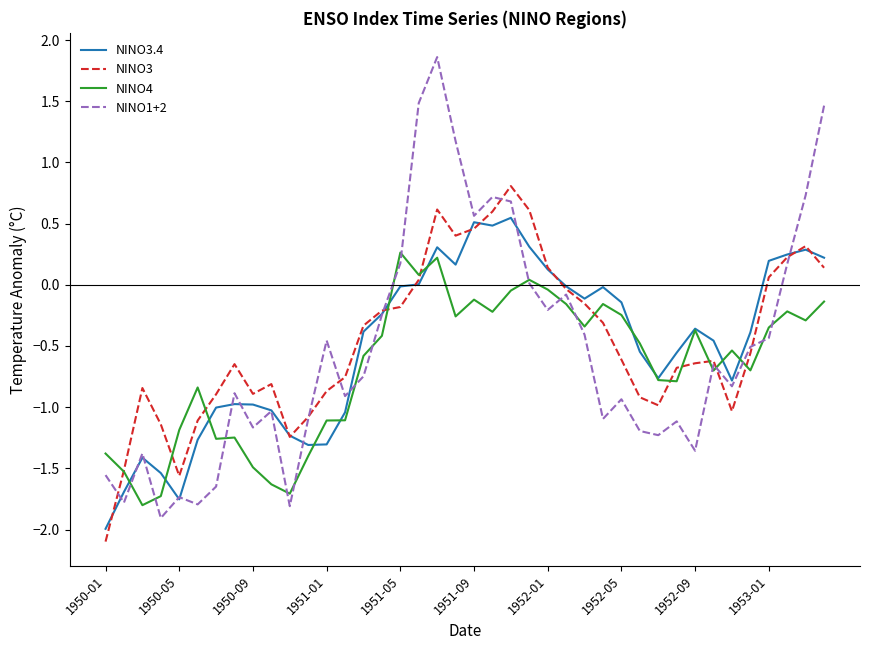

Which series has the largest total across all categories?

NINO3